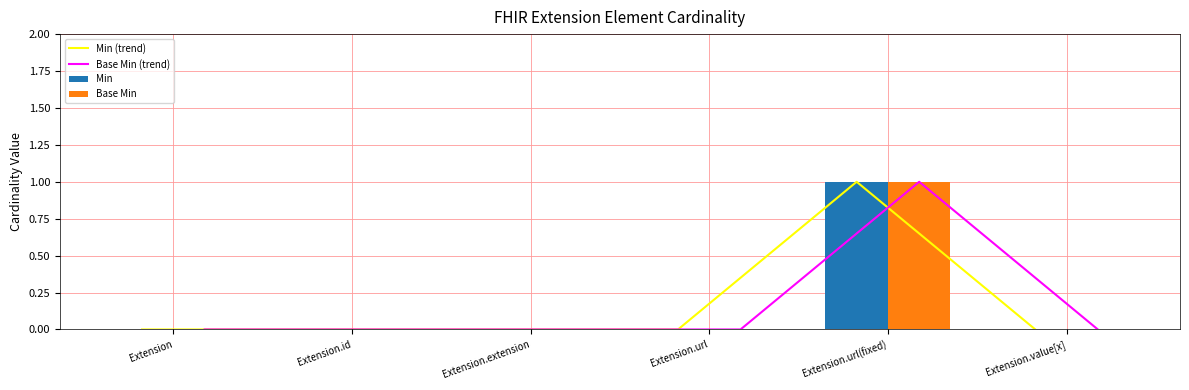

What is the label of the 4th bar from the left?

Extension.url